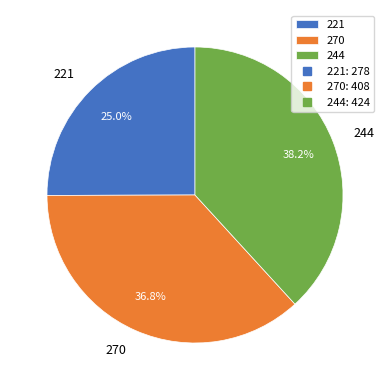

Count the number of slices in the pie.

3